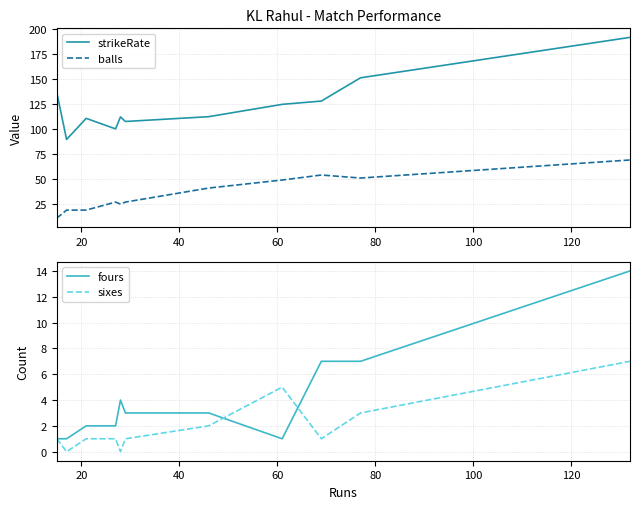

True or false: strikeRate and fours cross at least once.

False